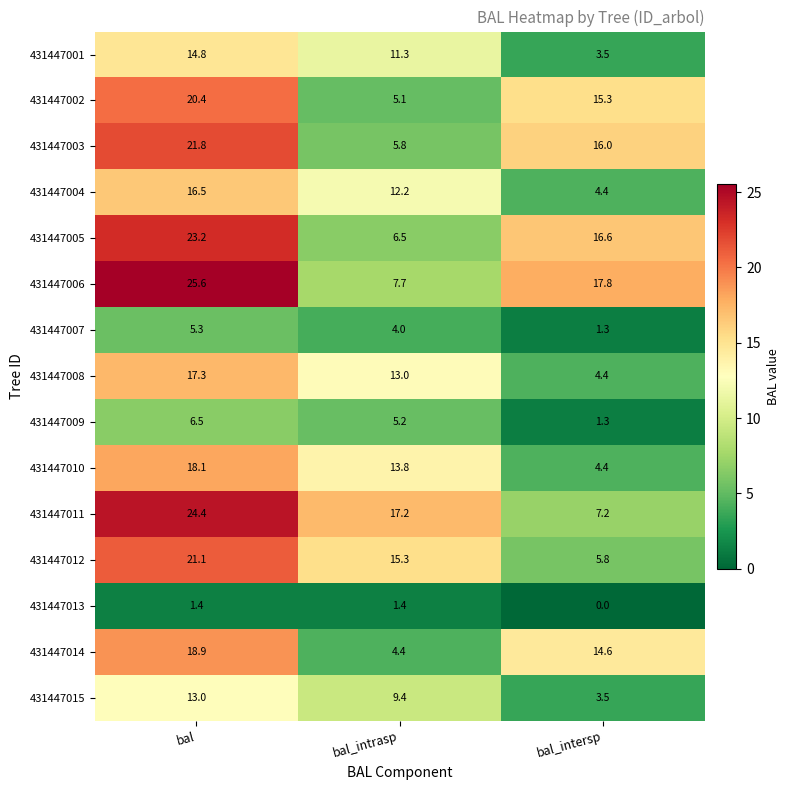

What is the total value across all series at bal_intrasp?

132.3